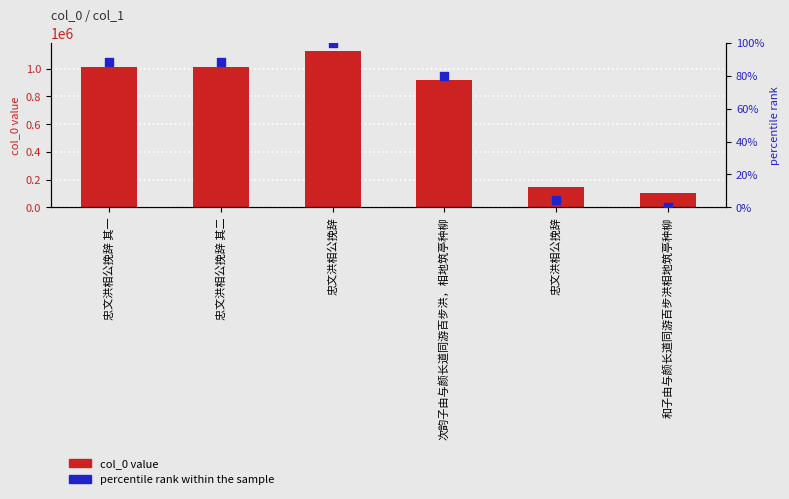

Is the value of percentile rank within the sample at 和子由与颜长道同游百步洪相地筑亭种柳 greater than the value of col_0 value at 忠文洪相公挽辞?

No